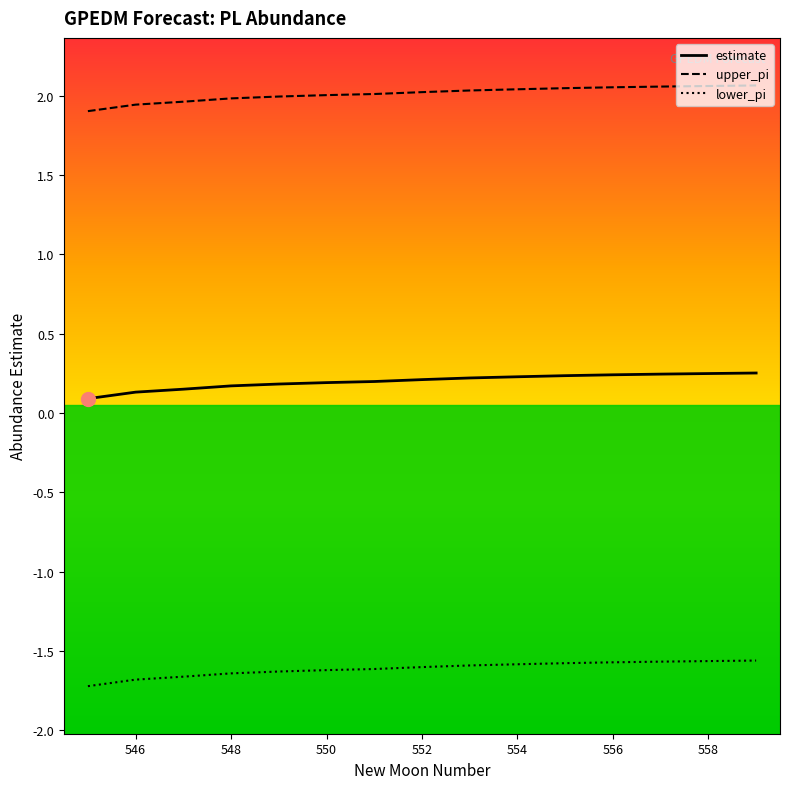

What is the highest value of the upper_pi series?

2.1